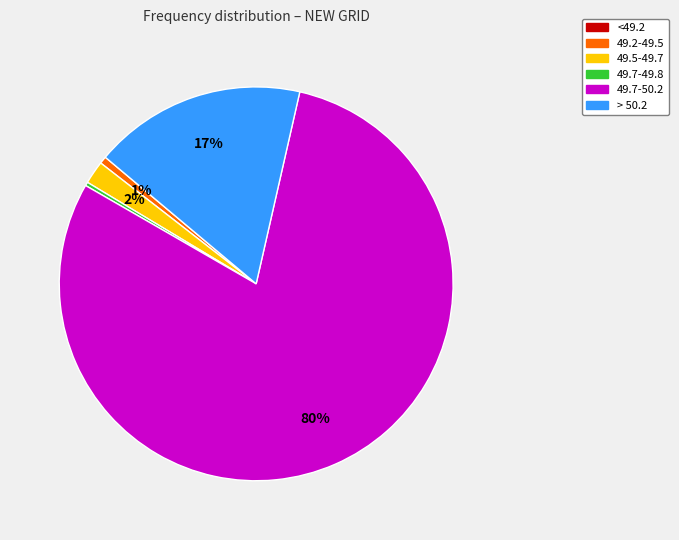

Count the number of slices in the pie.

5